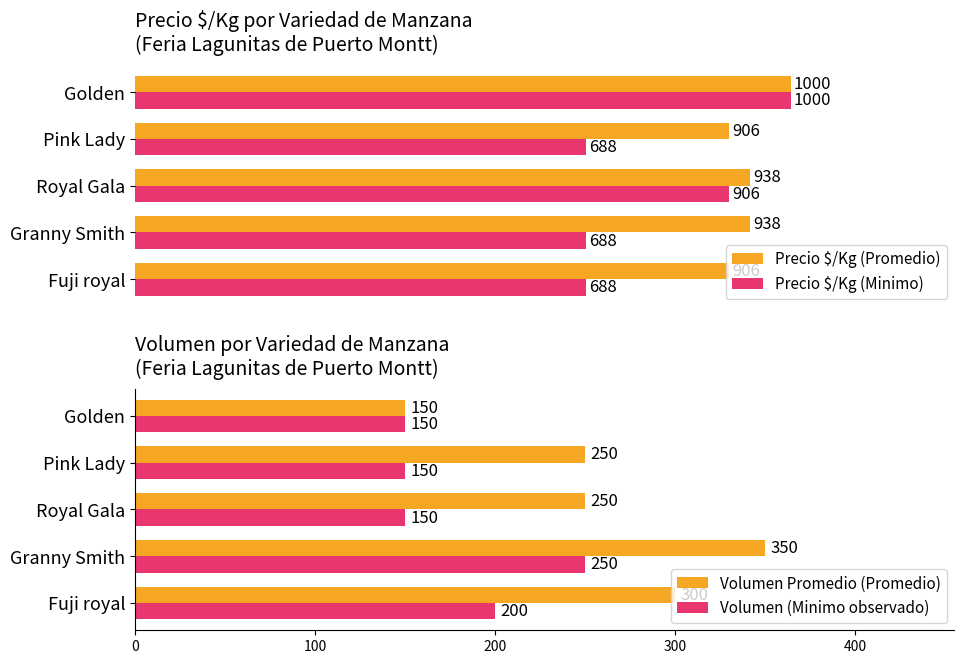

Which series has the largest range (max minus min)?

Precio $/Kg (Minimo)